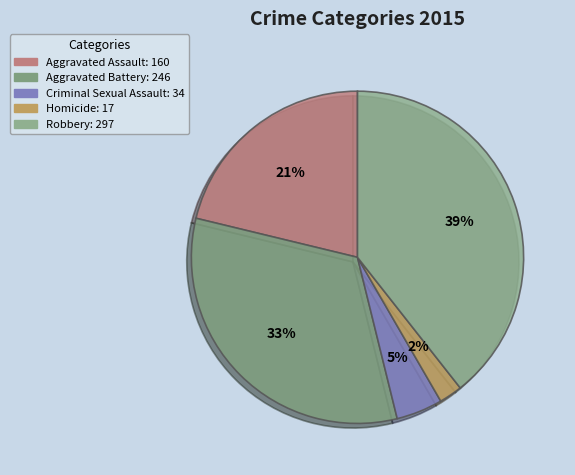

Approximately how many times larger is the value at Homicide compared to Aggravated Battery?

0.1